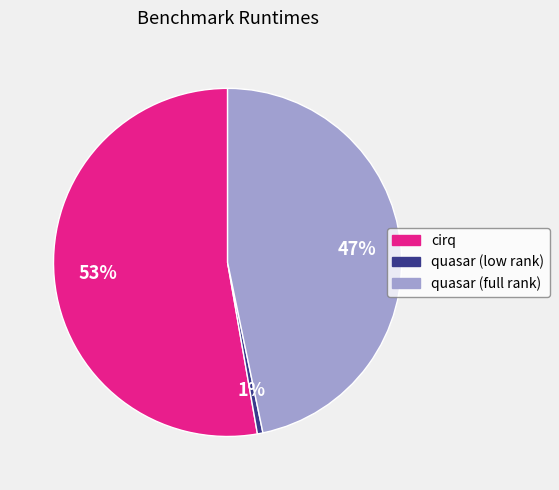

Is it true that quasar (low rank) is 7% of the pie?

False